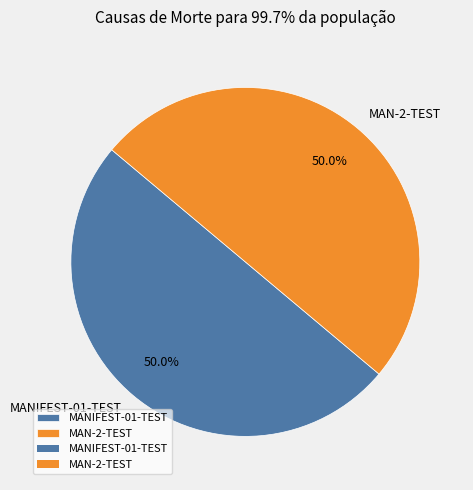

Approximately how many times larger is the value at MANIFEST-01-TEST compared to MAN-2-TEST?

1.0